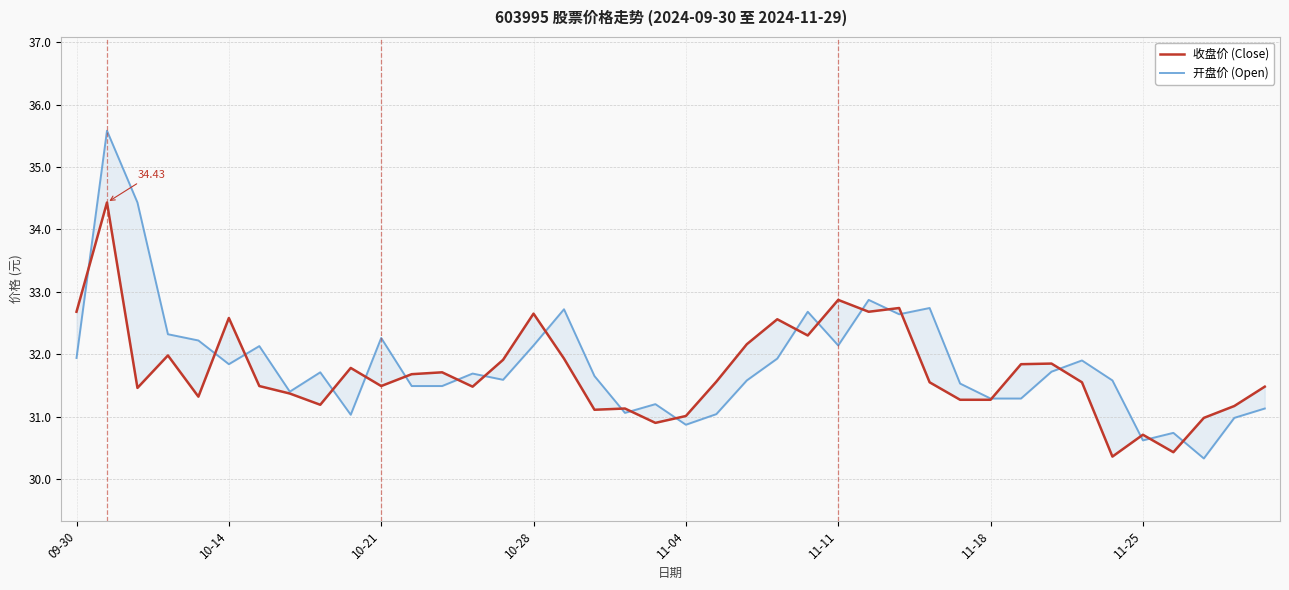

How many times do 开盘价 (Open) and 收盘价 (Close) cross each other?

22